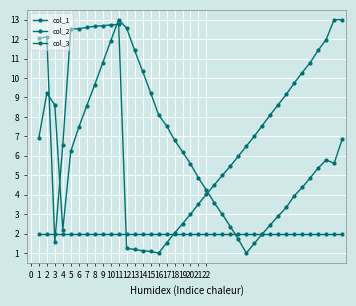

Reading left to right, what are all the values shown in this chart?

col_1: 6.9	9.2	8.6	2.2	6.2	7.5	8.6	9.7	10.8	11.9	13.0	12.6	11.4	10.3	9.2	8.1	7.5	6.8	6.2	5.6	4.9	4.2	3.6	3.0	2.4	1.7	1.0	1.5	2.0	2.5	2.9	3.4	3.9	4.4	4.9	5.4	5.8	5.6	6.8
col_2: 12.0	12.1	1.6	6.6	12.5	12.5	12.6	12.7	12.7	12.7	12.8	1.2	1.2	1.1	1.1	1.0	1.5	2.0	2.5	3.0	3.5	4.0	4.5	5.0	5.5	6.0	6.5	7.0	7.6	8.1	8.6	9.2	9.7	10.3	10.8	11.4	12.0	13.0	13.0
col_3: 2.0	2.0	2.0	2.0	2.0	2.0	2.0	2.0	2.0	2.0	2.0	2.0	2.0	2.0	2.0	2.0	2.0	2.0	2.0	2.0	2.0	2.0	2.0	2.0	2.0	2.0	2.0	2.0	2.0	2.0	2.0	2.0	2.0	2.0	2.0	2.0	2.0	2.0	2.0